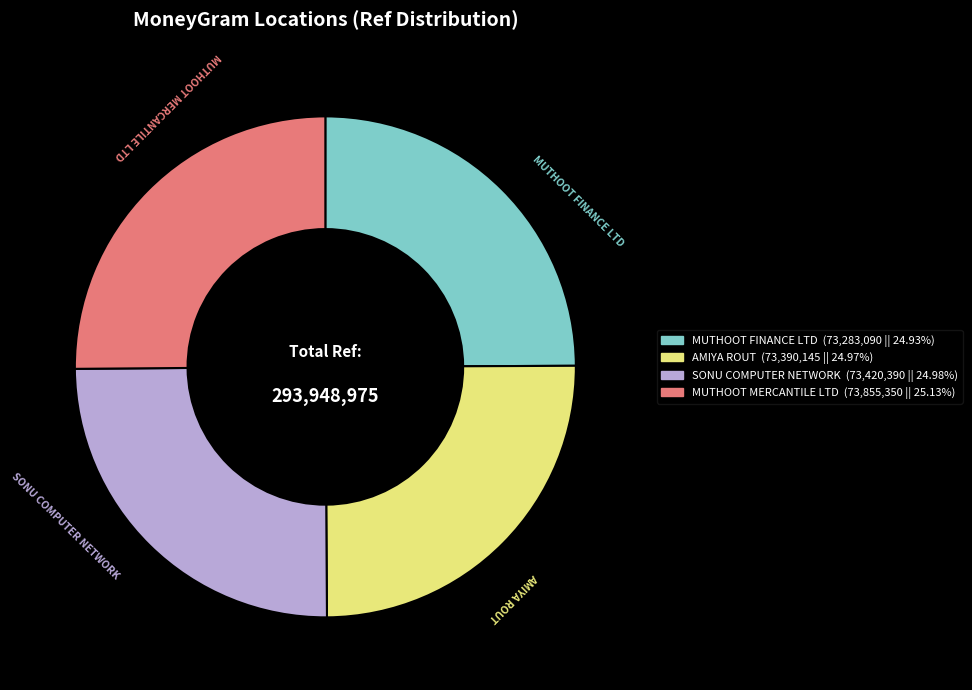

Does any single category account for the majority?

No